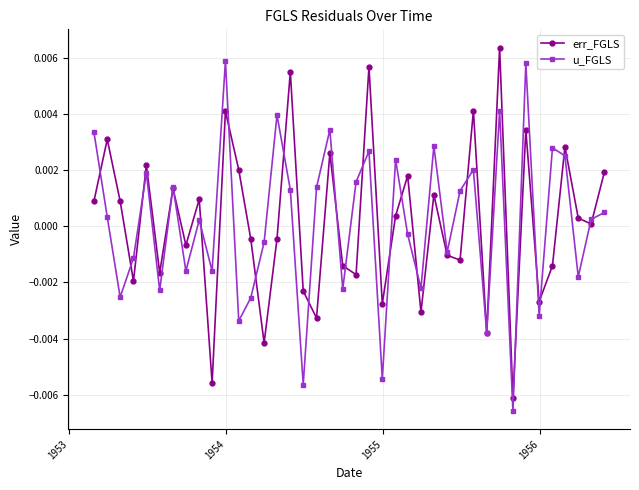

How many interior local valleys does the u_FGLS series have?

14